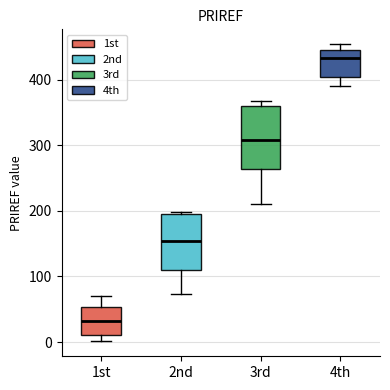

Which box is the tallest, from its lower edge to its upper edge?

3rd